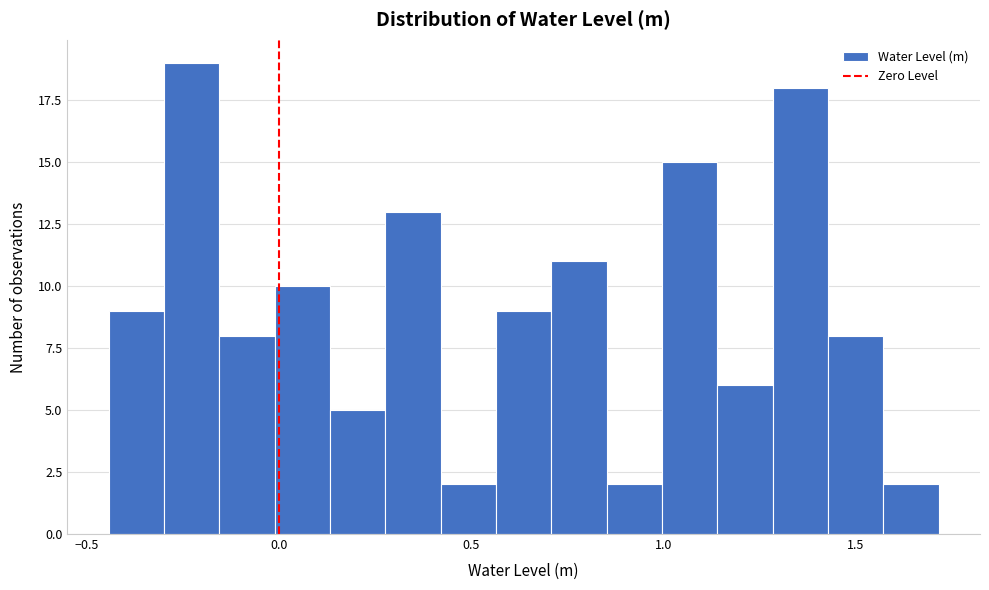

Read against the x-axis, roughly where is the centre of the tallest bar?

-0.25